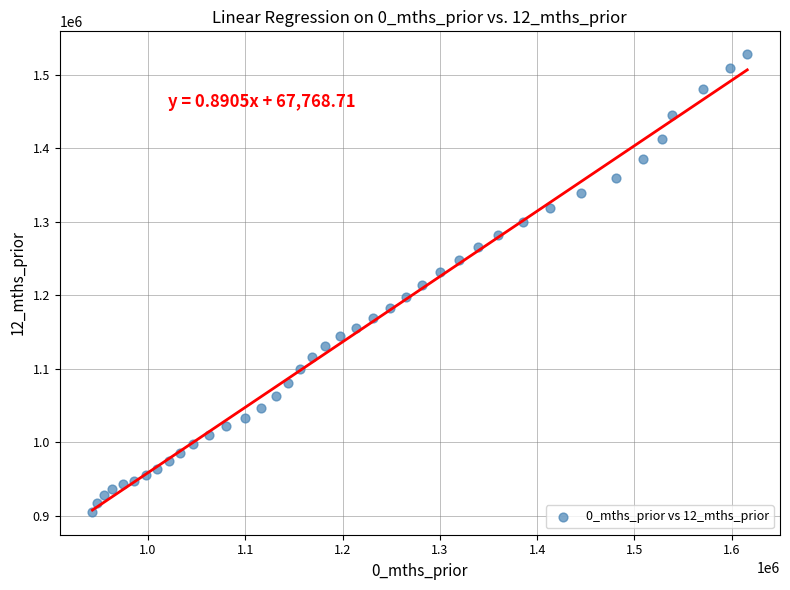

What is the range of X values (max minus min)?

673053